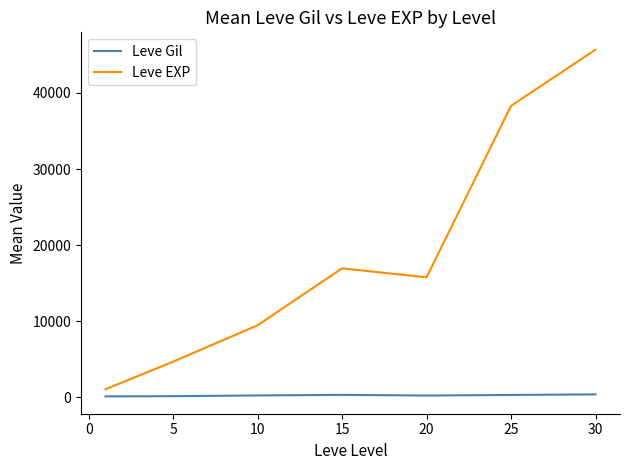

Which series has the largest total across all categories?

Leve EXP